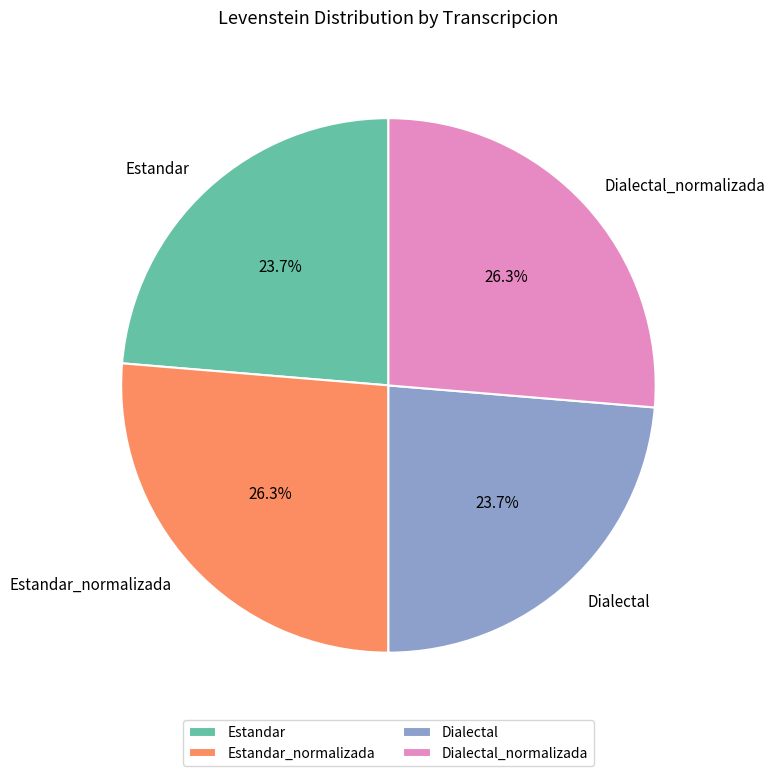

What portion of the pie excludes Estandar?

76.3%